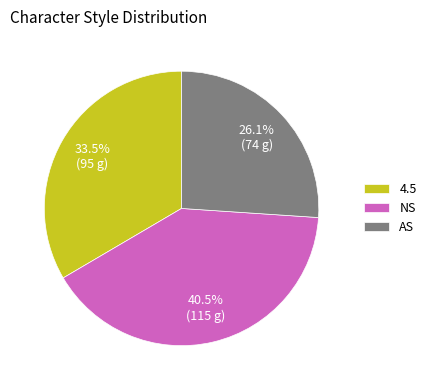

To the nearest percent, what portion does AS represent?

26%